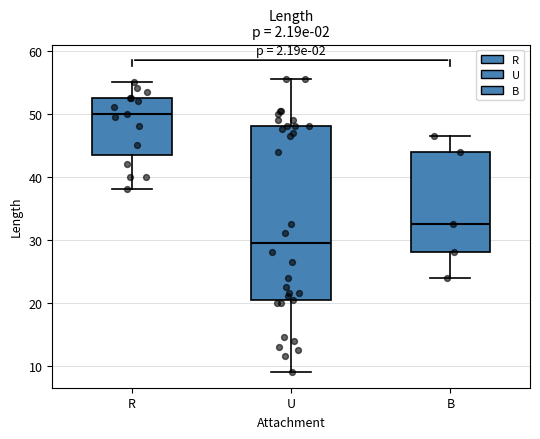

Reading left to right, transcribe this box plot: for each box, give where its median line is, the range the box spans, and where its two whiskers end, as read against the y-axis. The values are not printed on the chart, so give them approximately, as read against the axis.

R: median 50, box 44 to 53, whiskers 38 to 55
U: median 30, box 20 to 48, whiskers 9 to 56
B: median 33, box 28 to 44, whiskers 24 to 47